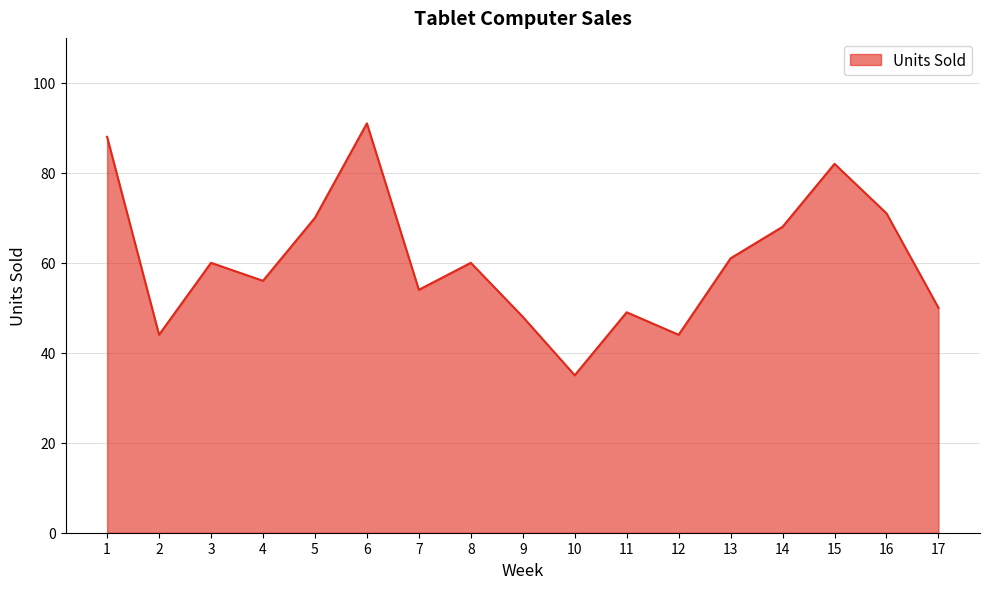

True or false: the data shows 34 at 14.

False